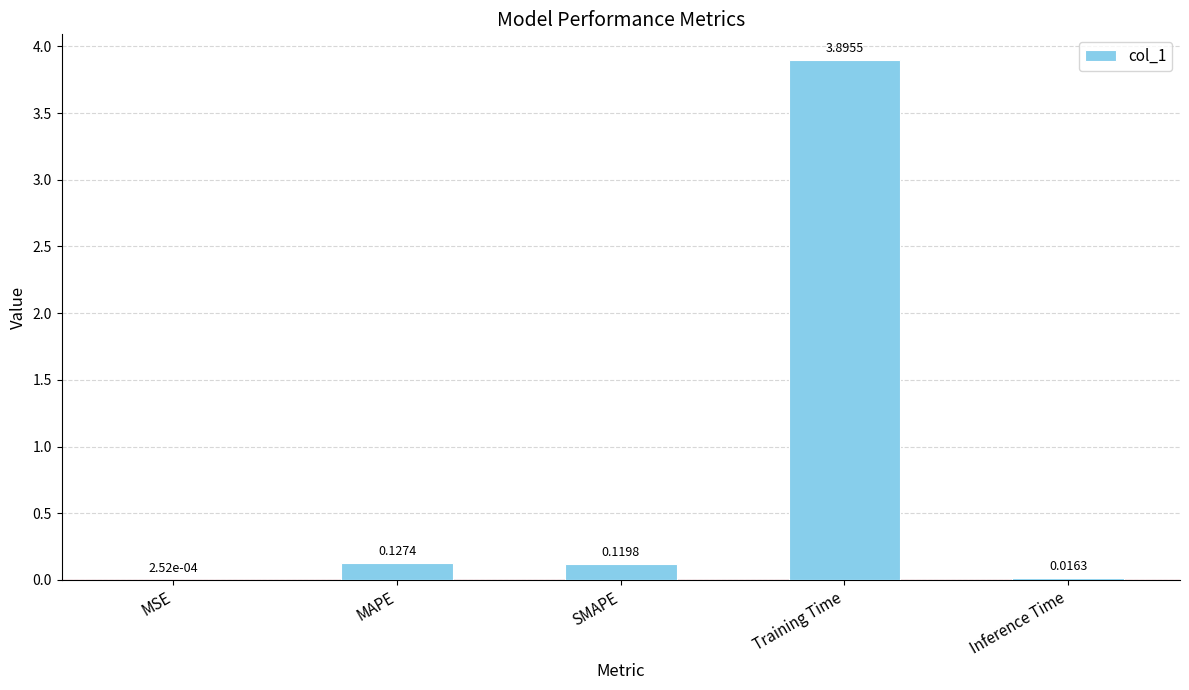

What is the sum of all values?

4.2